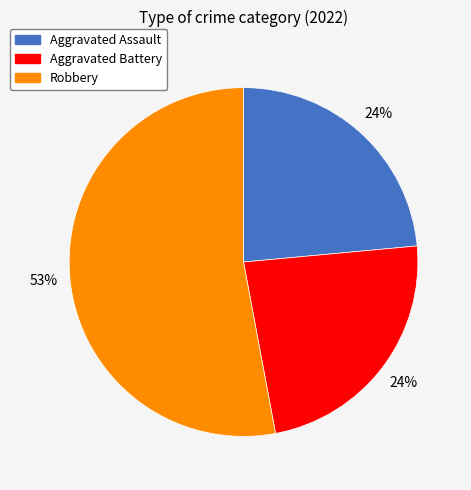

Does any single category account for the majority?

Yes